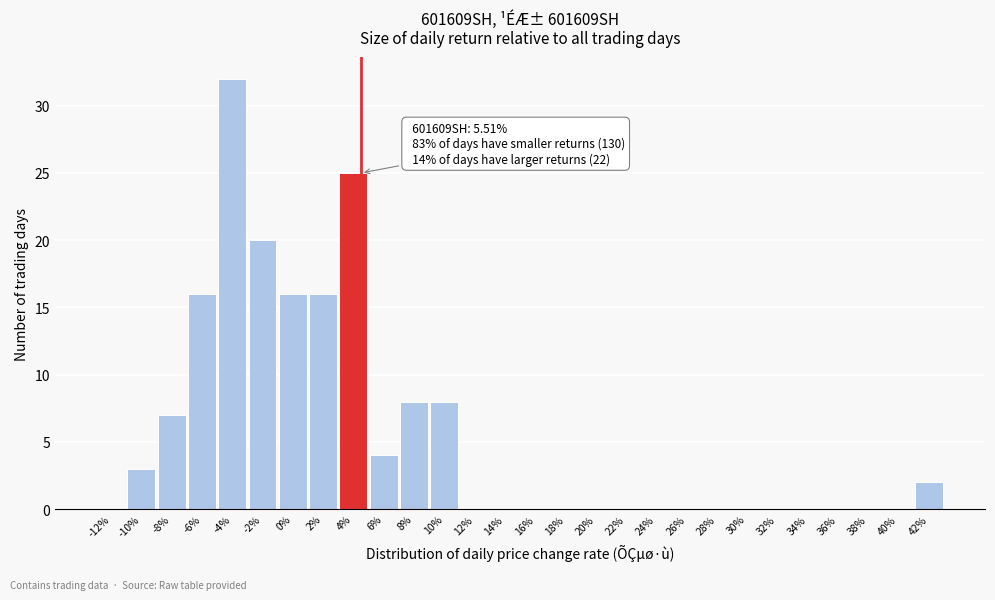

Reading left to right, transcribe all the data shown in this chart.

-12%=0	-10%=3	-8%=7	-6%=16	-4%=32	-2%=20	0%=16	2%=16	4%=25	6%=4	8%=8	10%=8	12%=0	14%=0	16%=0	18%=0	20%=0	22%=0	24%=0	26%=0	28%=0	30%=0	32%=0	34%=0	36%=0	38%=0	40%=0	42%=2